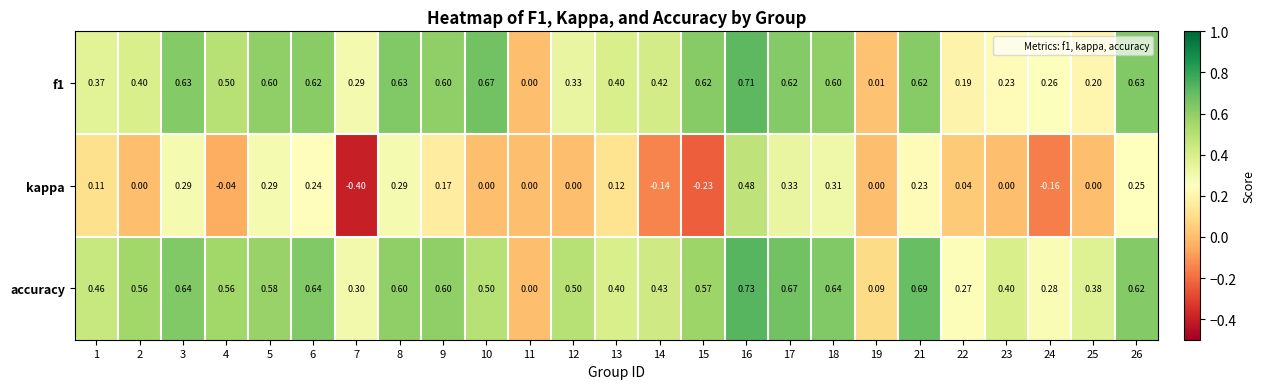

Which series has the widest spread of values?

kappa